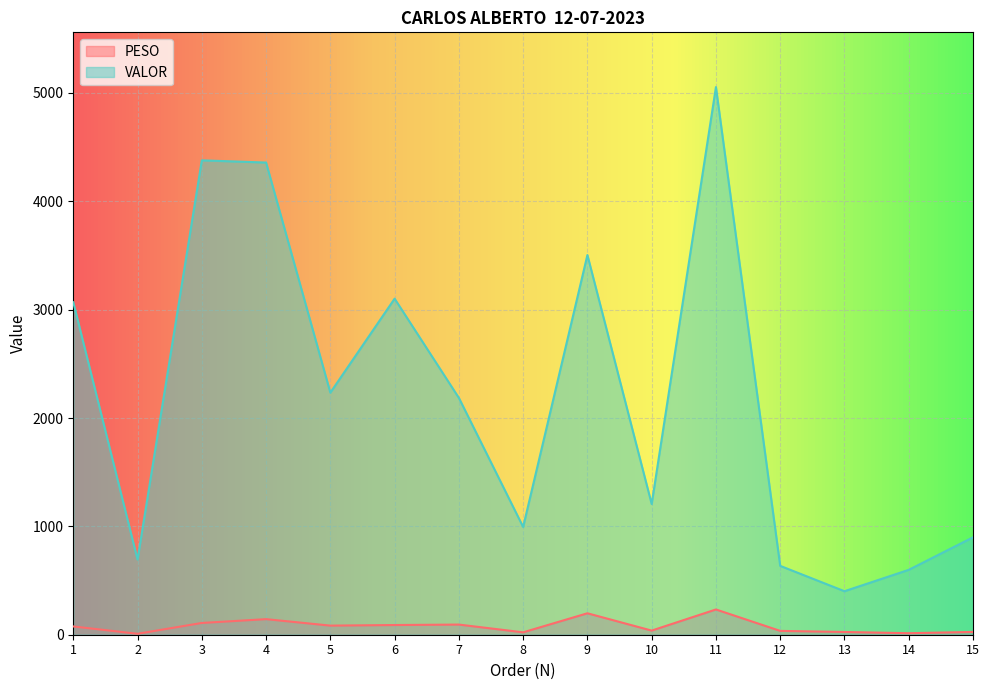

What is the average value of the VALOR series?

2221.0